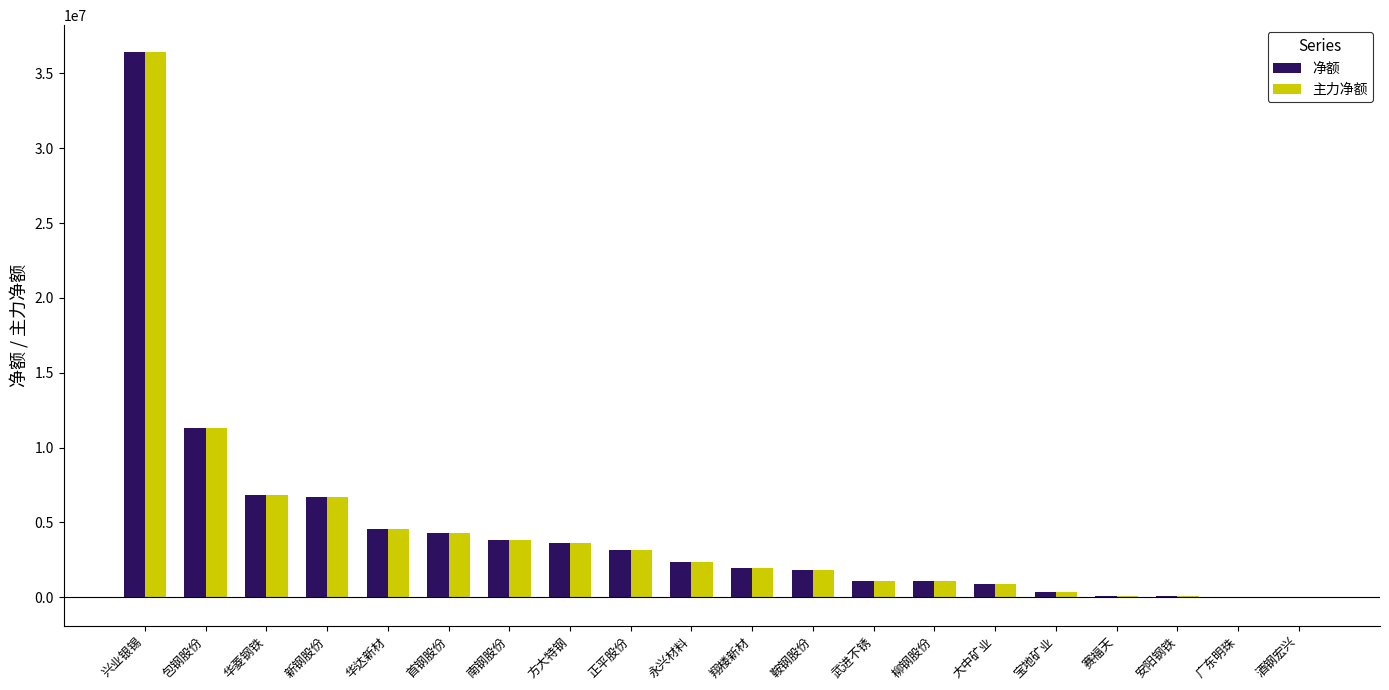

At which label does 净额 reach its peak?

兴业银锡